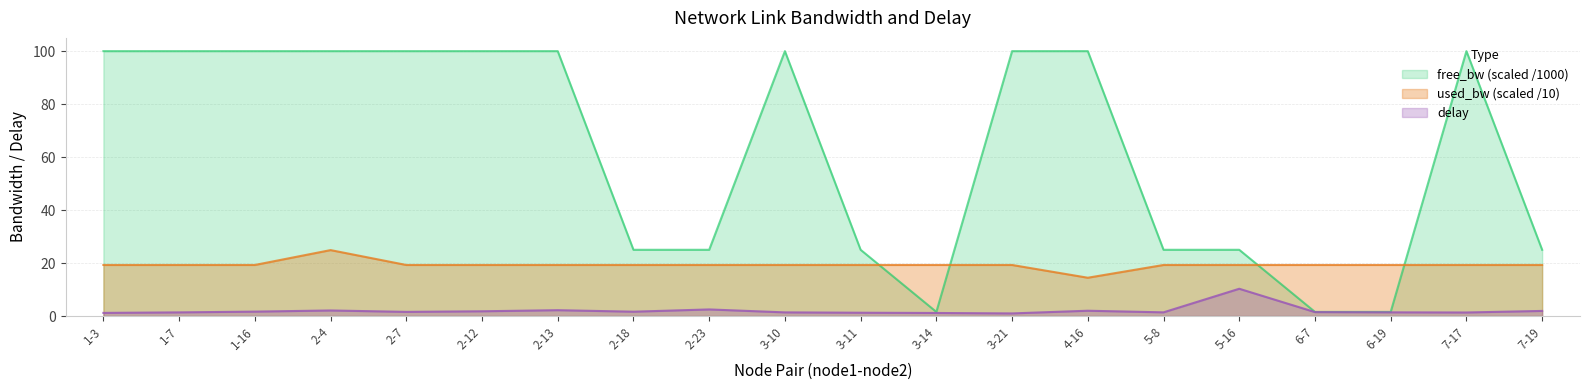

What is the minimum value for used_bw?

14.4